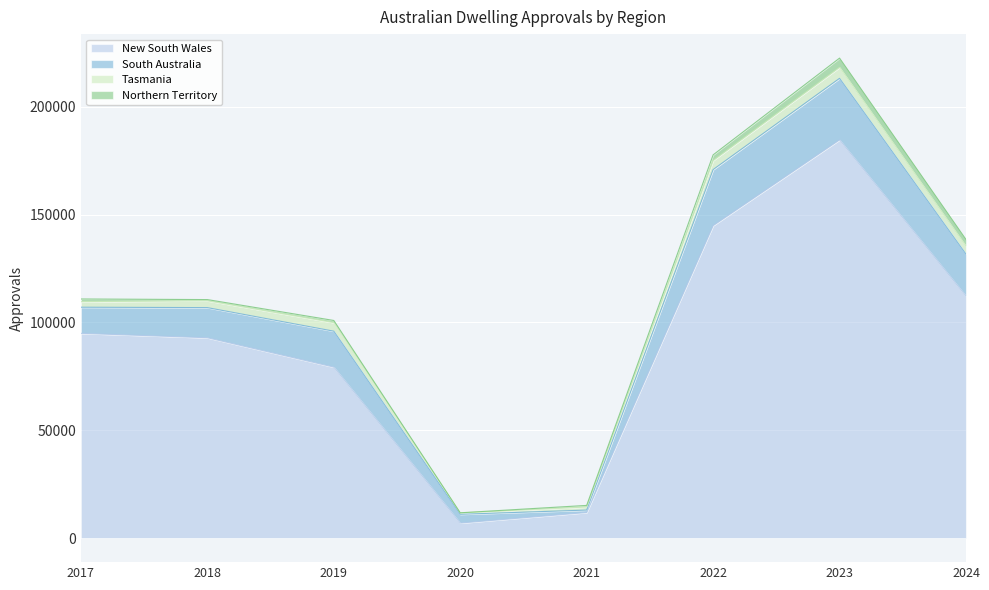

How many interior local peaks does the Tasmania series have?

2